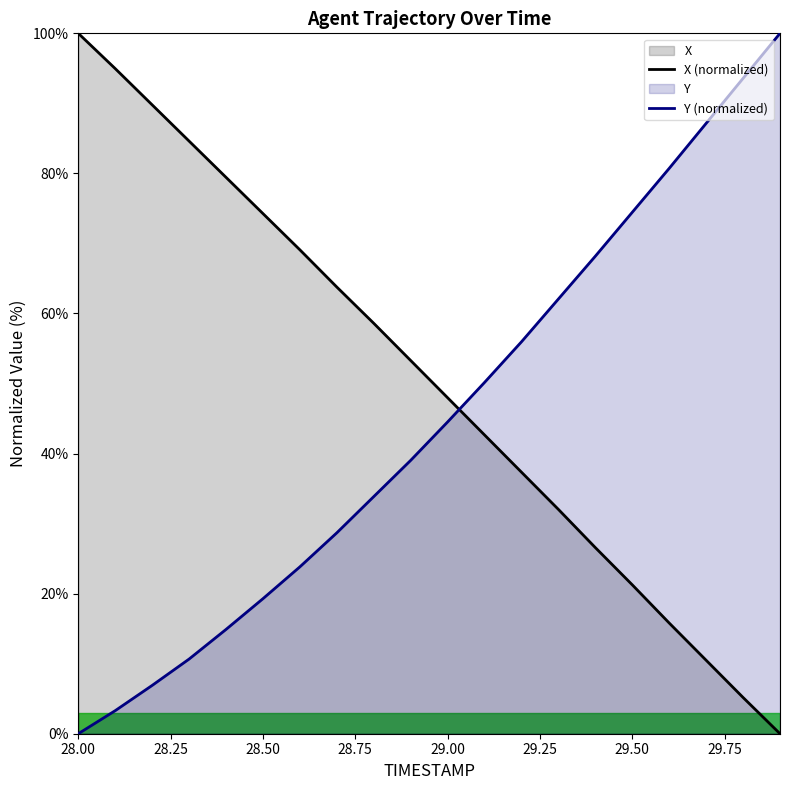

List the series in order of their overall mean, lowest first.

Y (normalized), X (normalized)